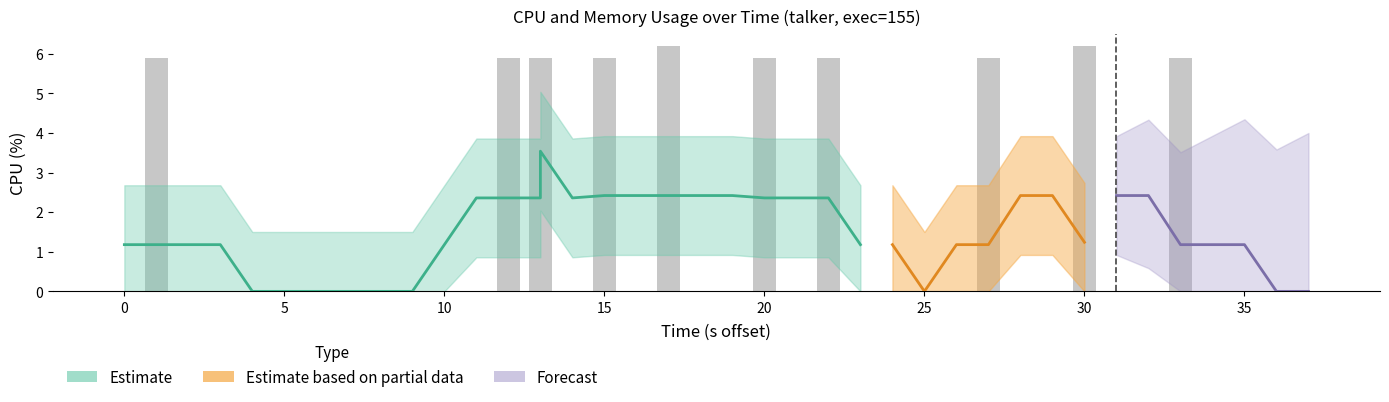

True or false: the data shows 2.0 at 10.

False